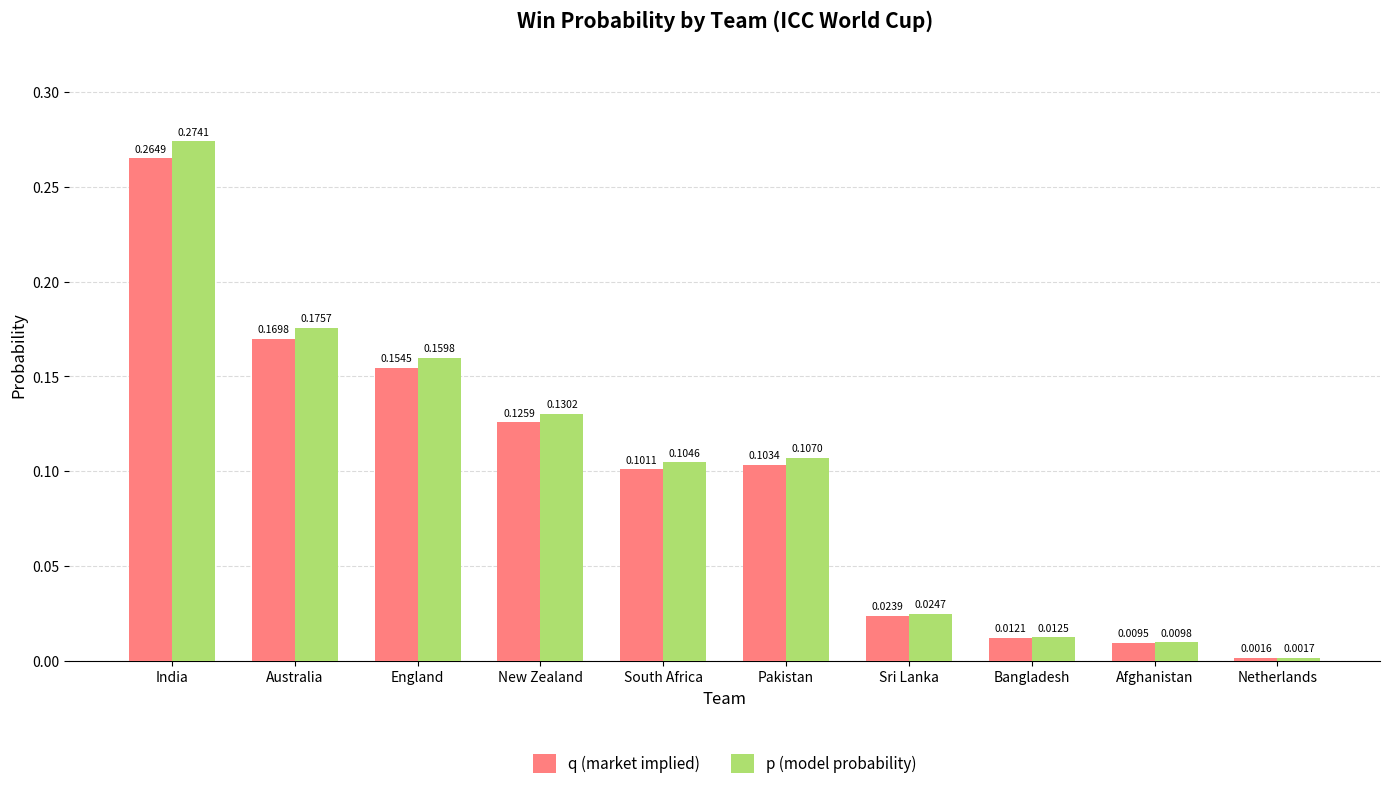

Is the value of p (model probability) at Australia greater than the value of q (market implied) at Australia?

Yes